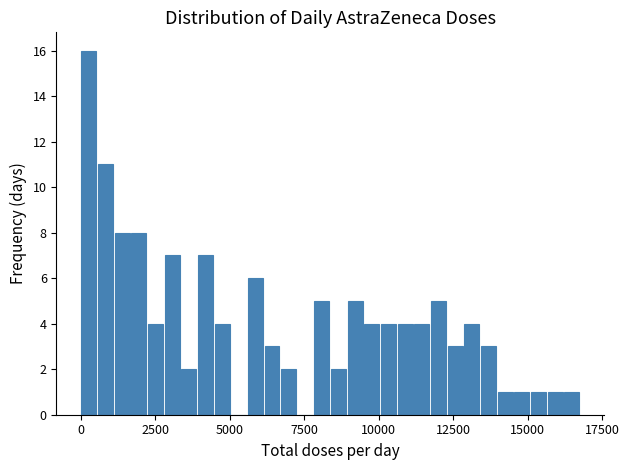

Read against the x-axis, roughly where is the centre of the tallest bar?

500